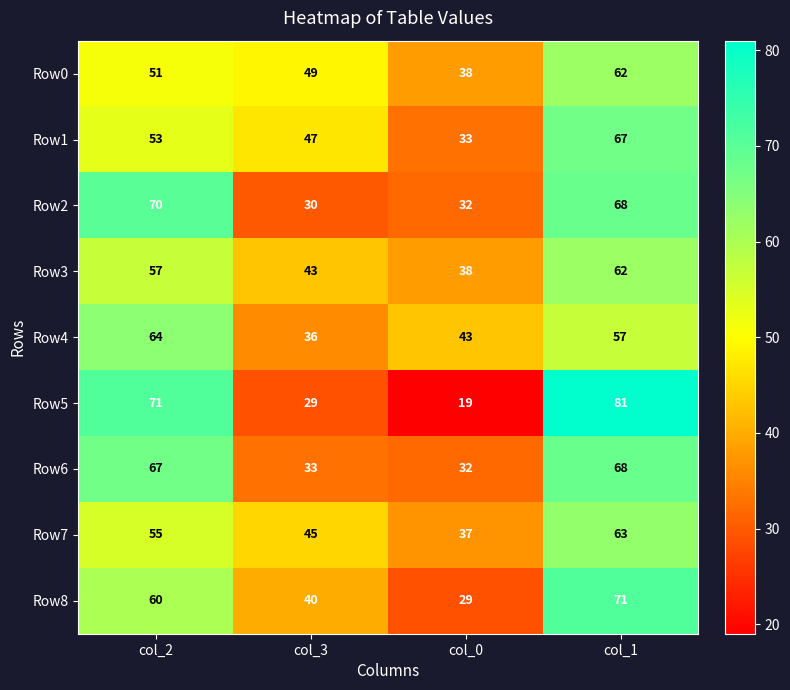

Count the number of data series in this chart.

9